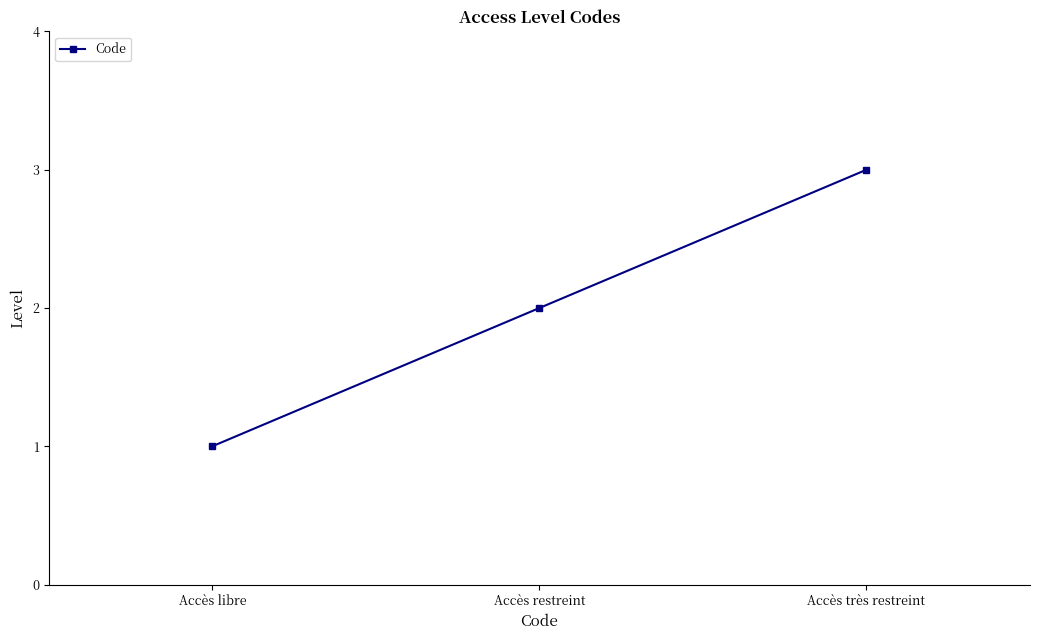

What is the value of the 3rd point from the left?

3